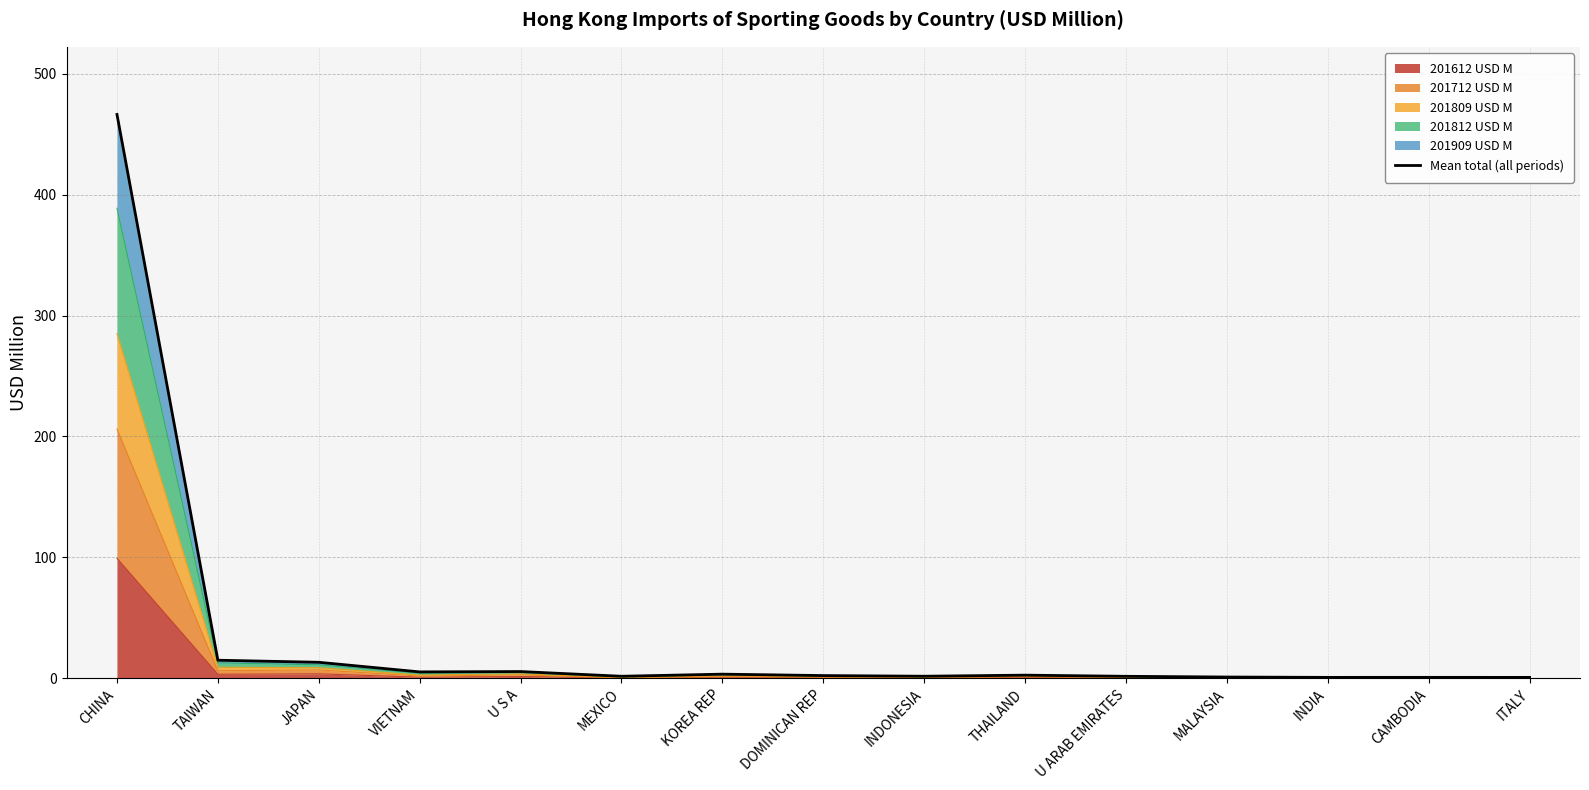

Which label corresponds to the largest value in the chart?

CHINA